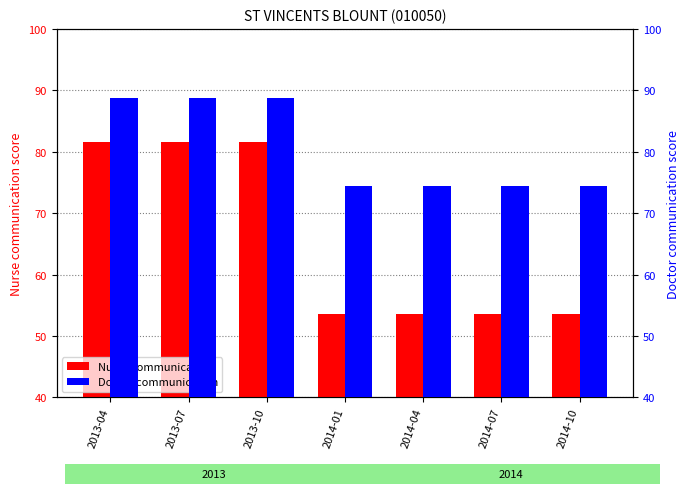

Which has a higher value, 2013-04 or 2013-10?

2013-04